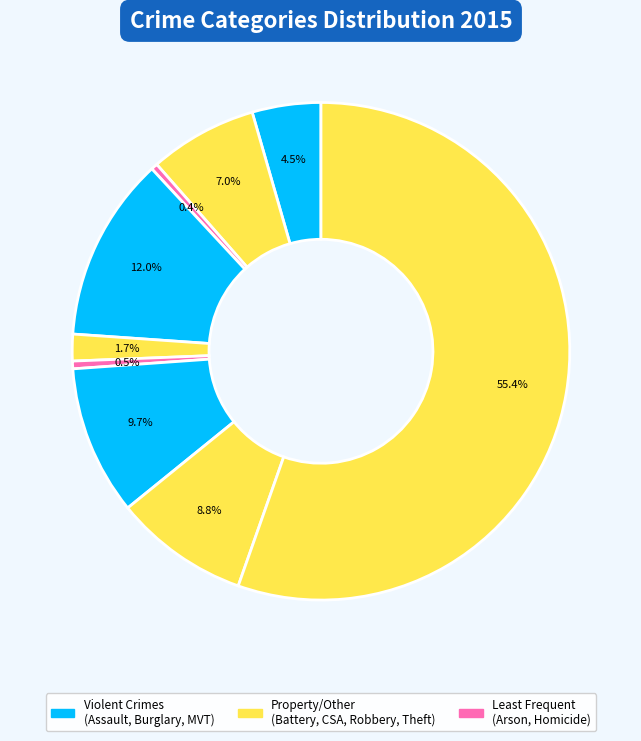

How many segments does this pie chart have?

9